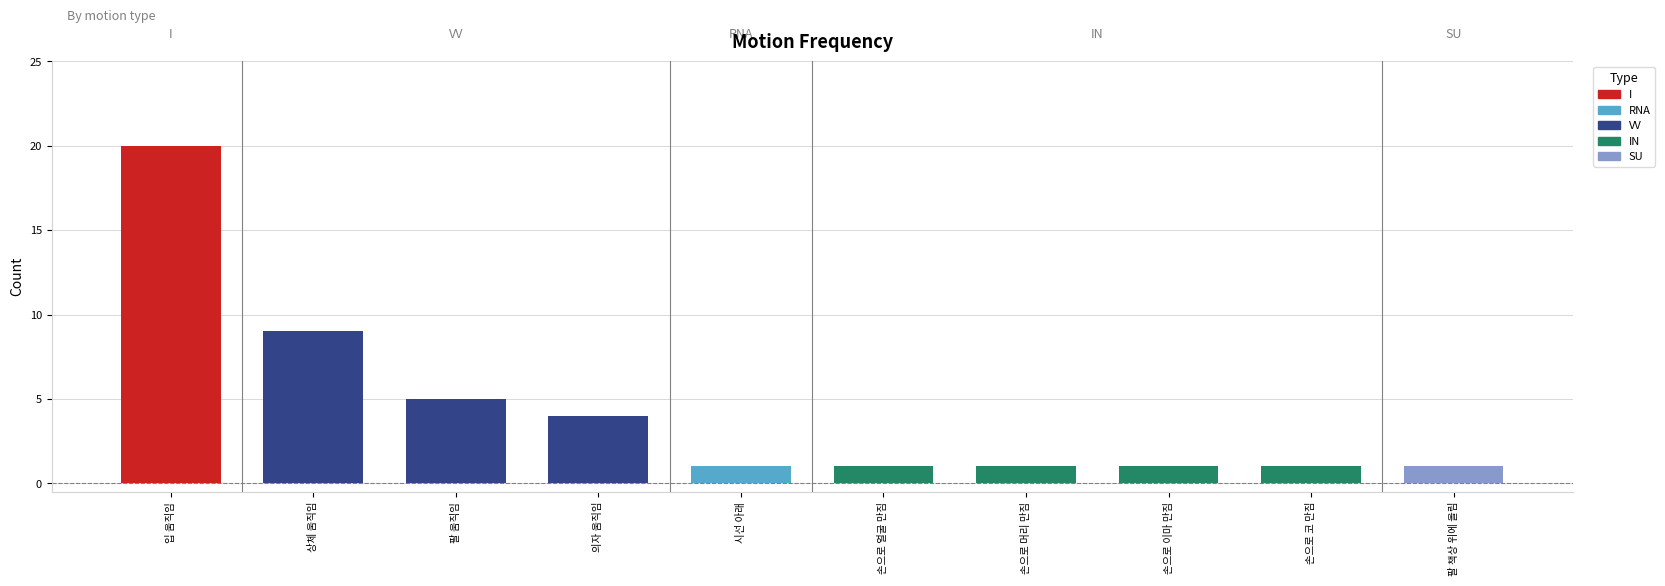

The value at 시선 아래 is 1. True or false?

True